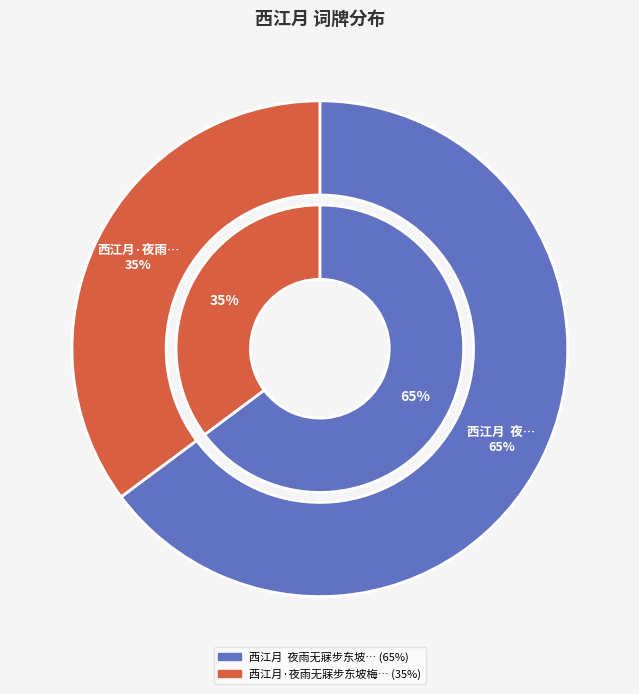

What is the smallest slice in the pie chart?

西江月·夜雨无寐步东坡梅花韵